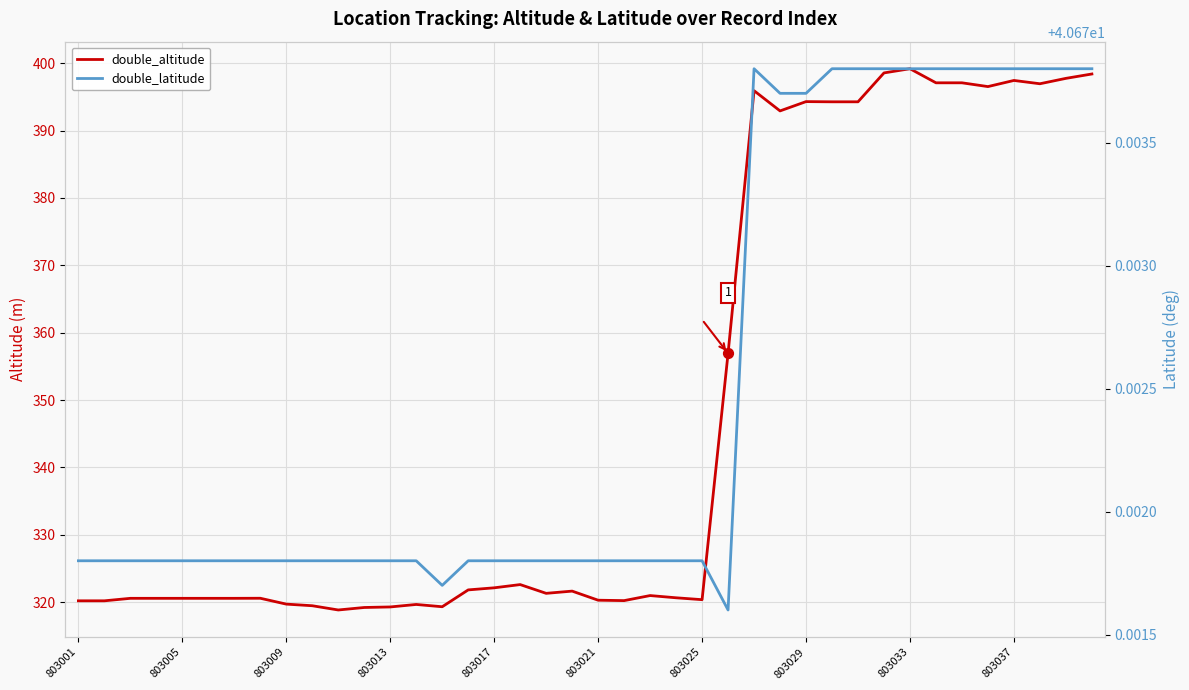

What are all the series names shown in the legend?

double_altitude, double_latitude